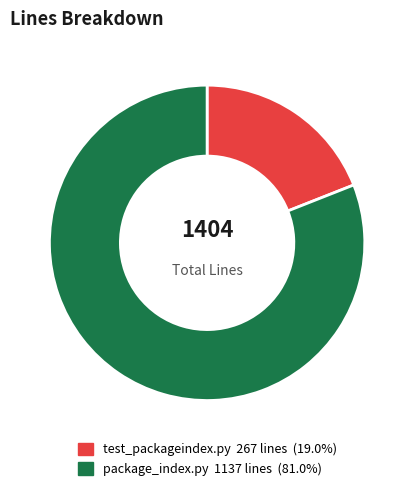

Does any single category account for the majority?

Yes